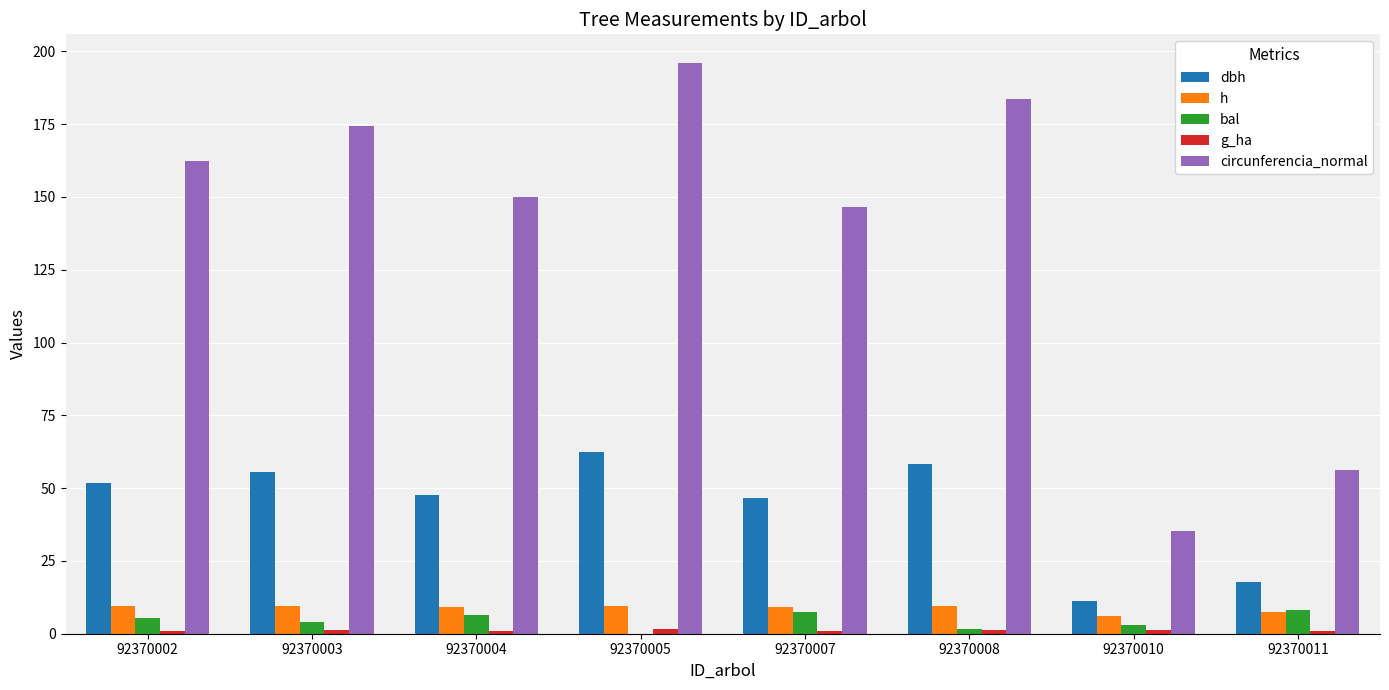

What is the sum of all circunferencia_normal values?

1104.5